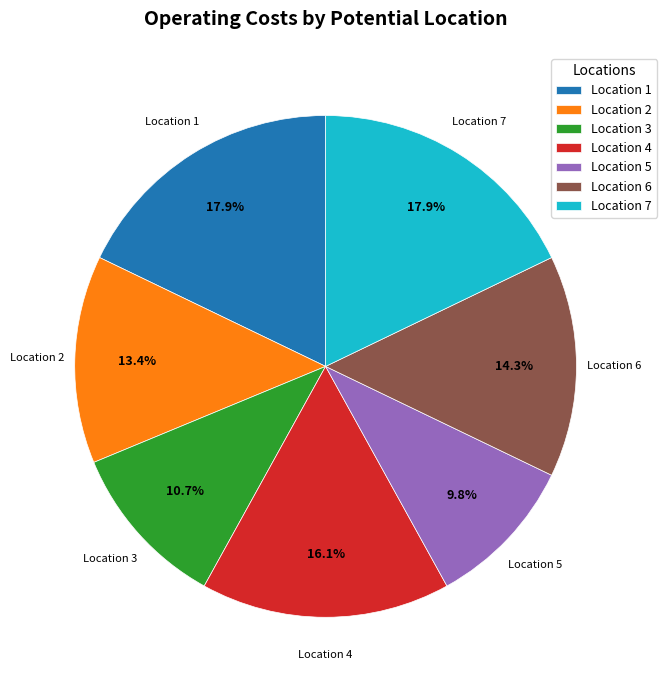

Is there any slice that represents more than half of the pie?

No